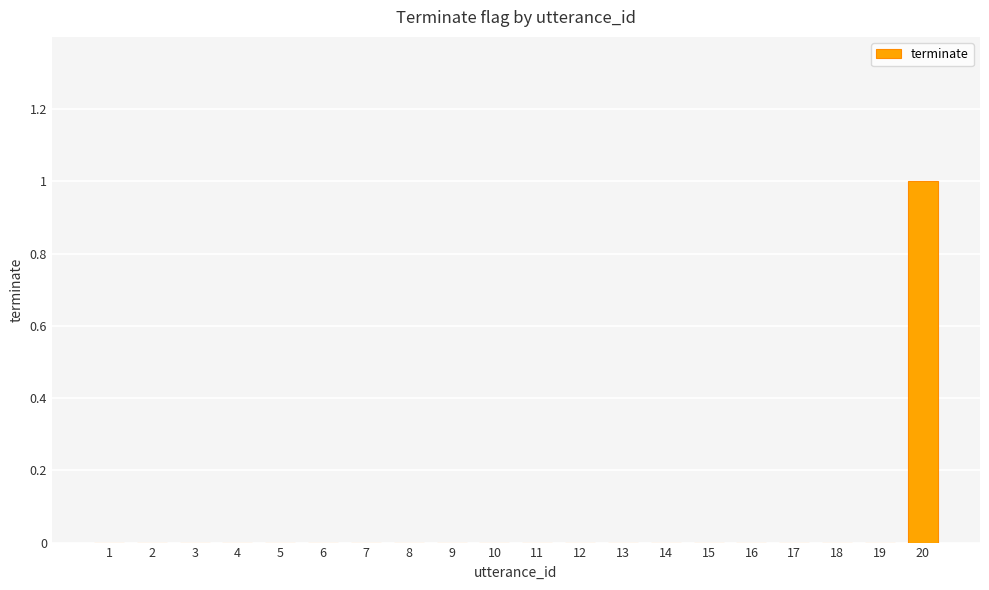

At which category does the chart reach its peak across all series?

20